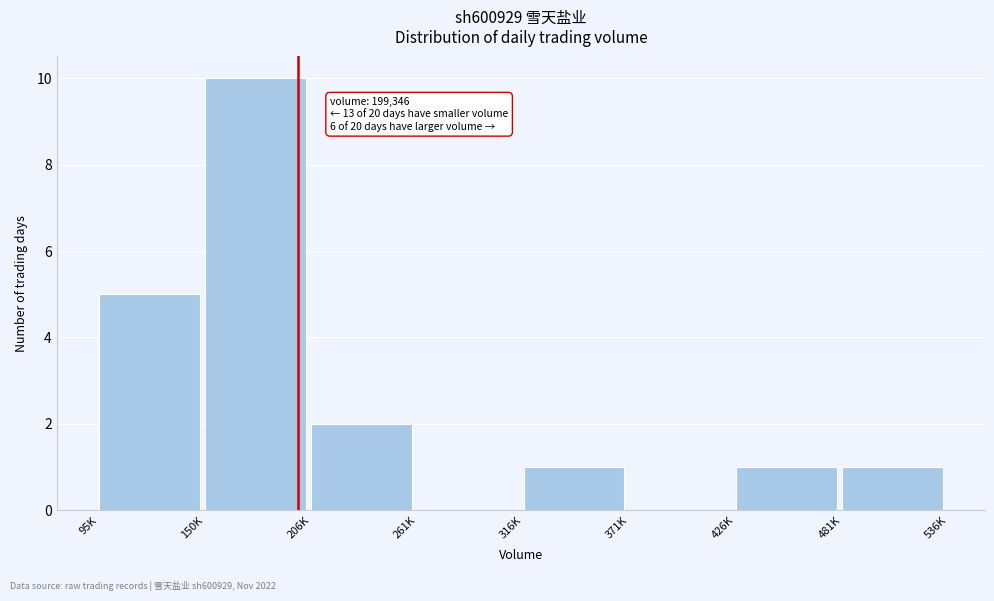

Reading left to right, transcribe all the data shown in this chart.

95K=5	150K=10	206K=2	261K=0	316K=1	371K=0	426K=1	481K=1